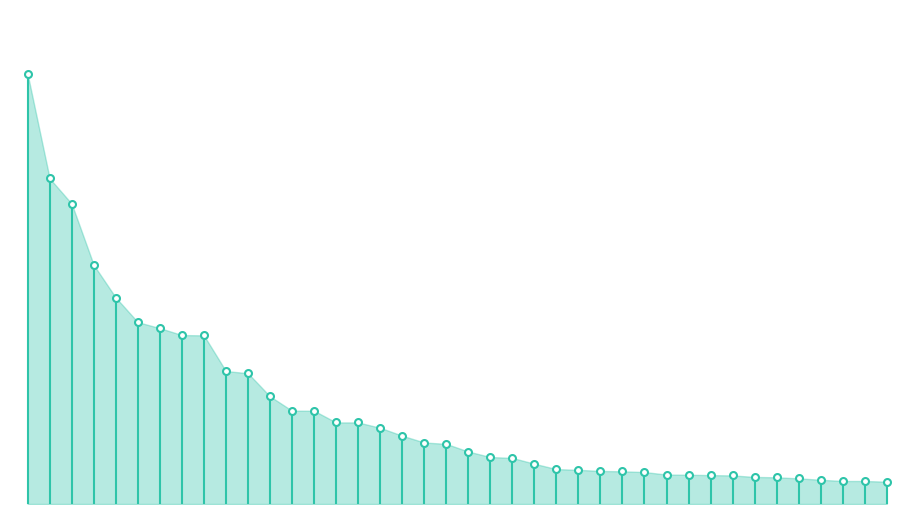

Count the values in the range 0 to 1.

2